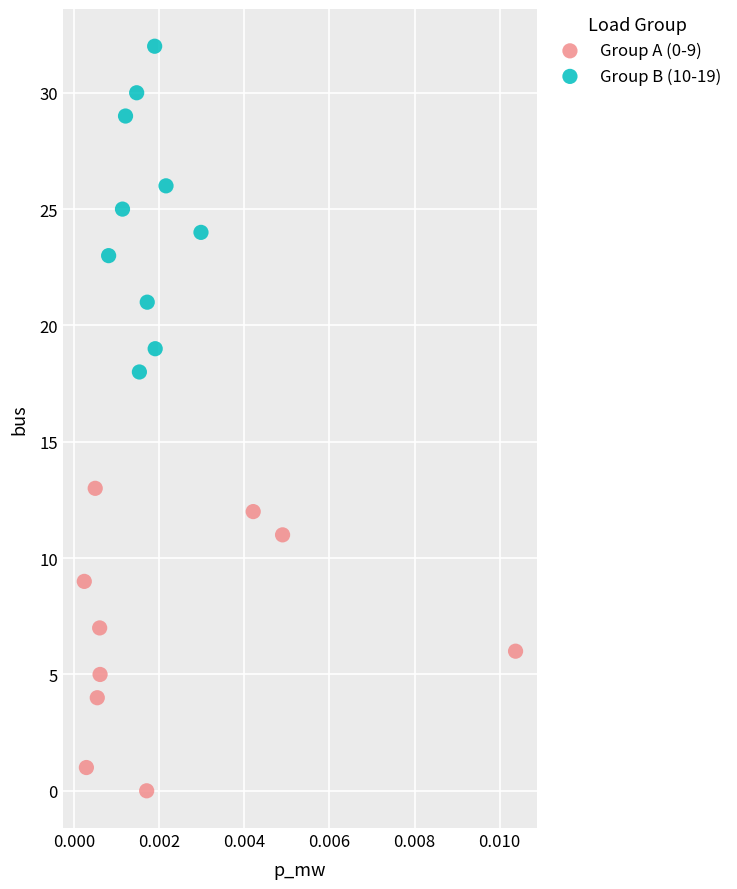

Which series reaches the maximum Y coordinate?

Group B (10-19)